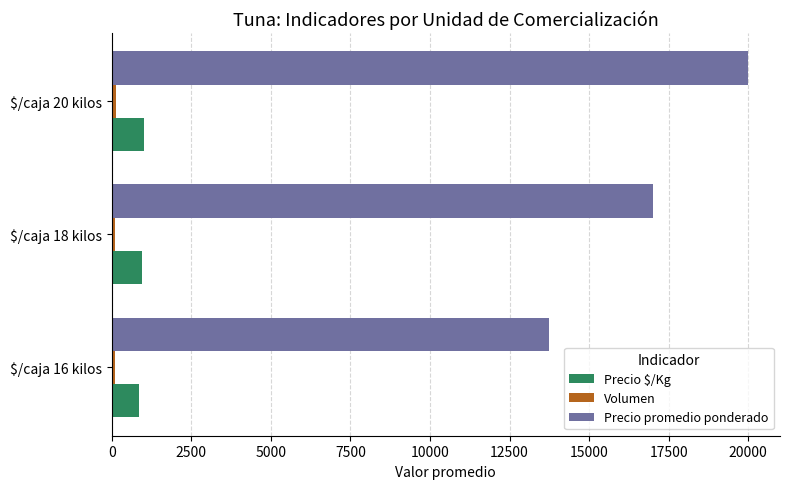

Which series has the widest spread of values?

Precio promedio ponderado